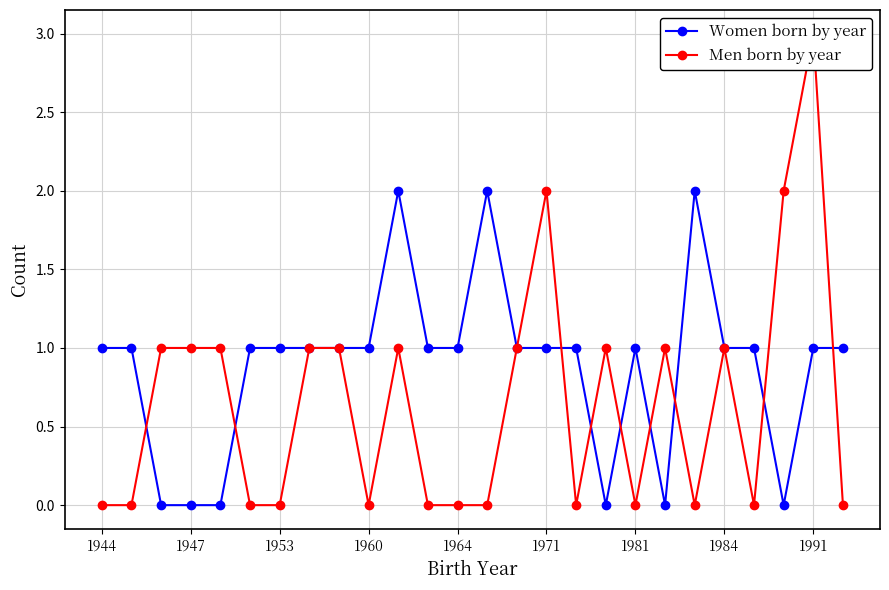

At how many categories does at least one series exceed 0?

26